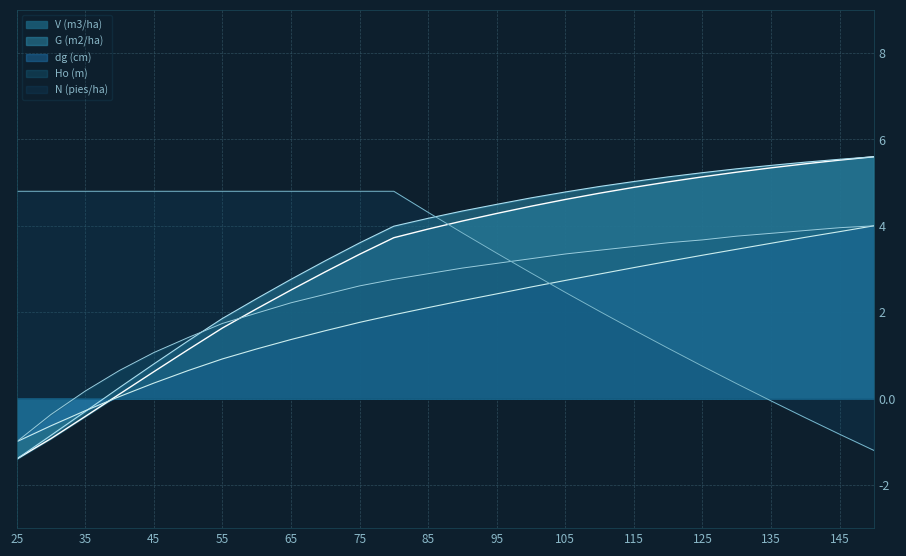

After their last crossing, which series has the higher values: Ho (m) or V (m3/ha)?

V (m3/ha)